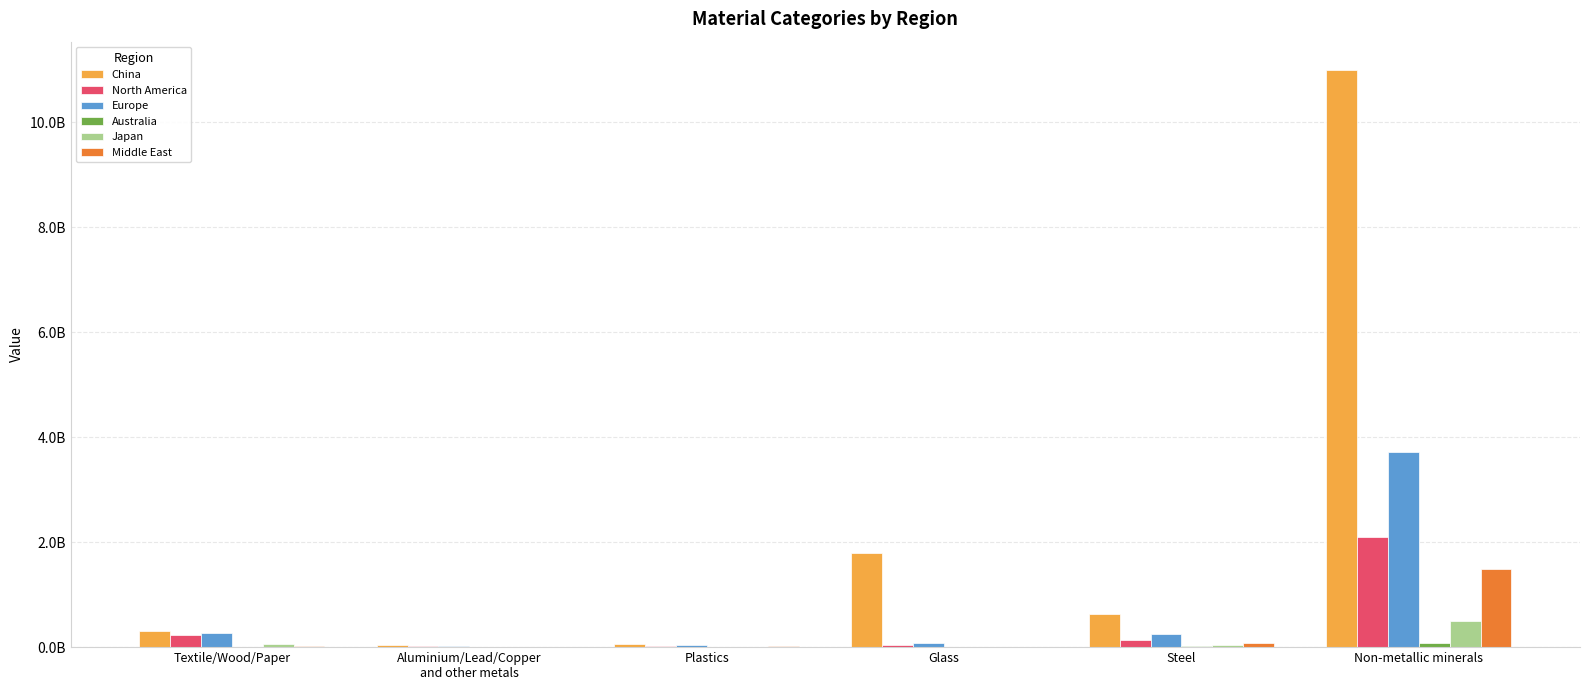

Are the bars horizontal?

No